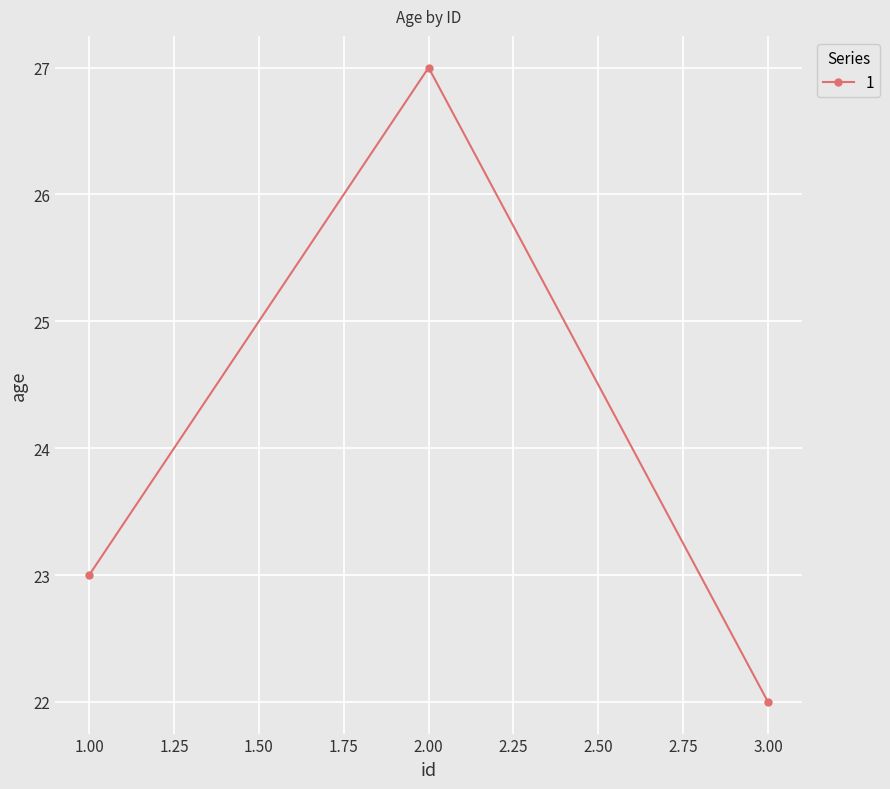

Rank the categories by value from highest to lowest.

2.00, 1.00, 3.00